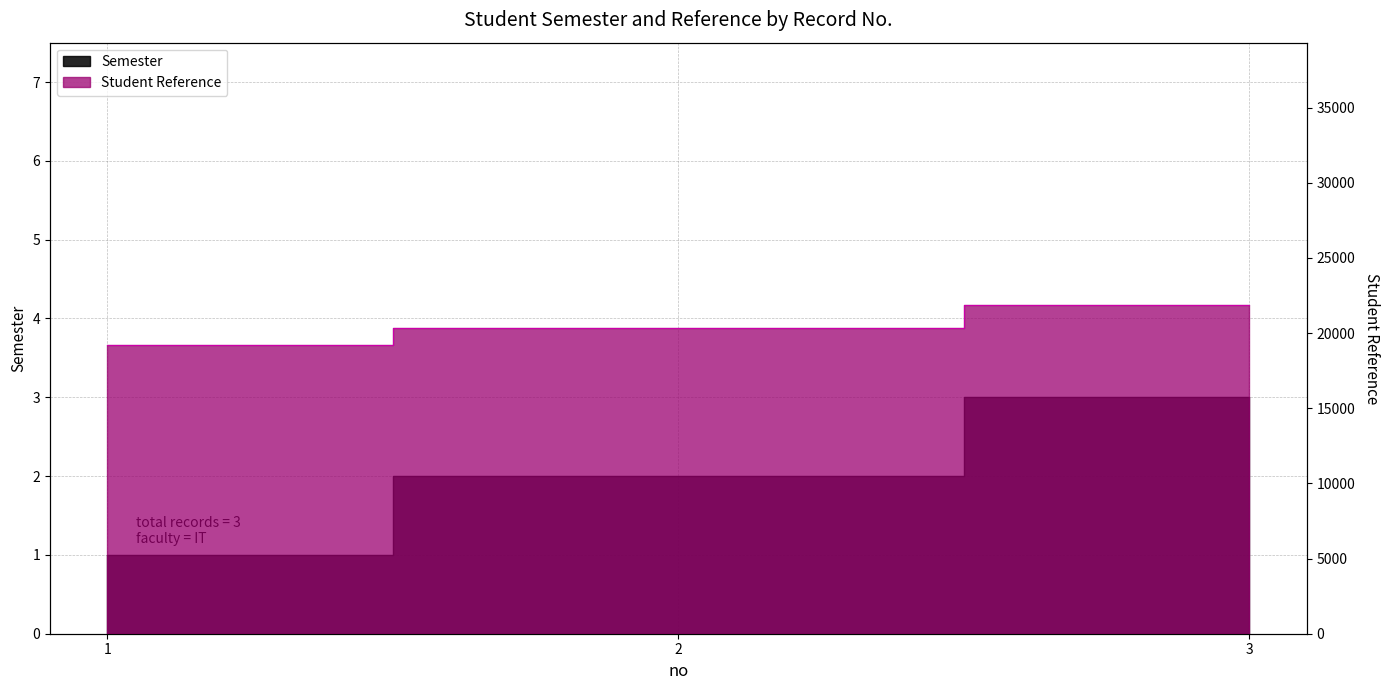

Is the value of Student Reference at 2 greater than the value of Semester at 3?

Yes